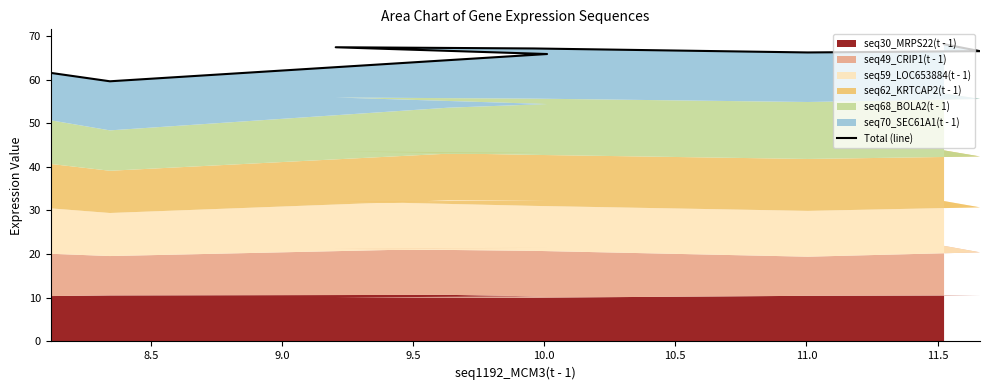

The value at 10.0 is 103.4. True or false?

False